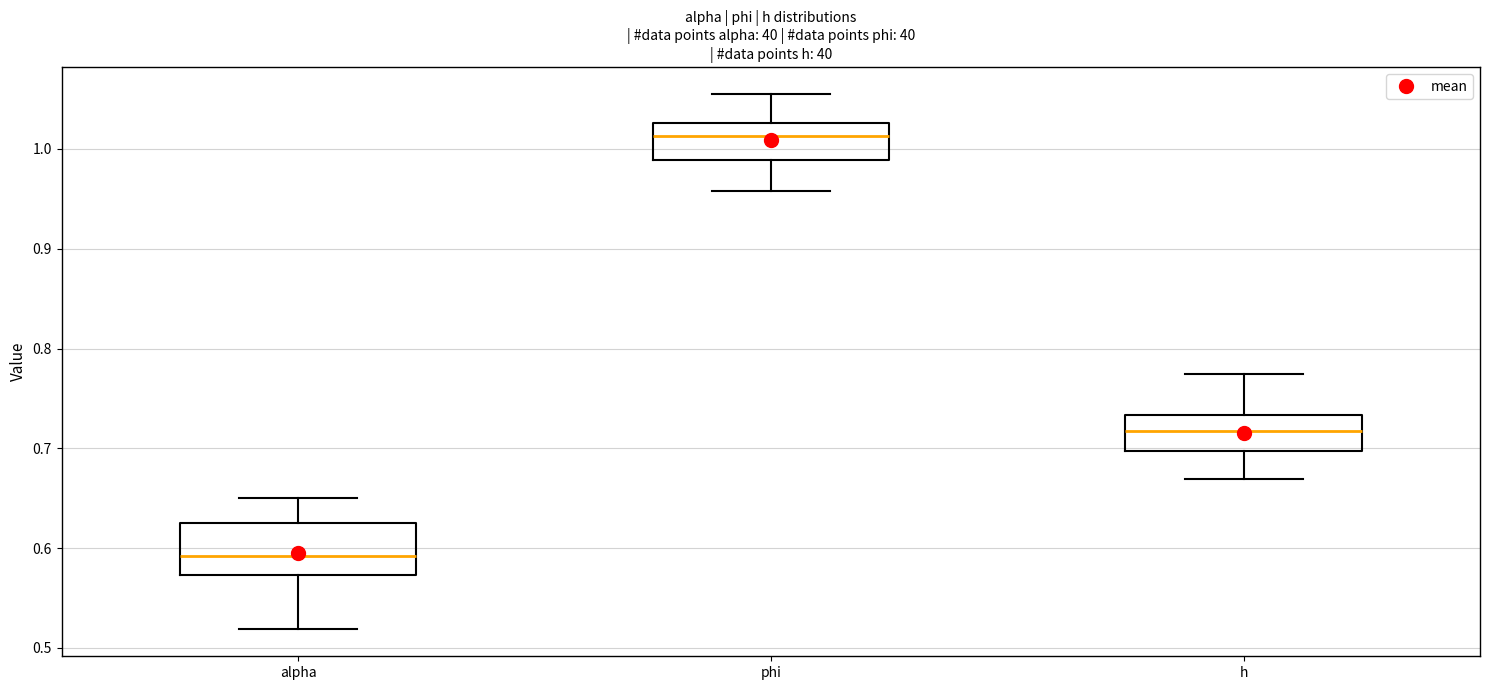

Comparing the boxes themselves (not the whiskers), which one is the tallest?

alpha